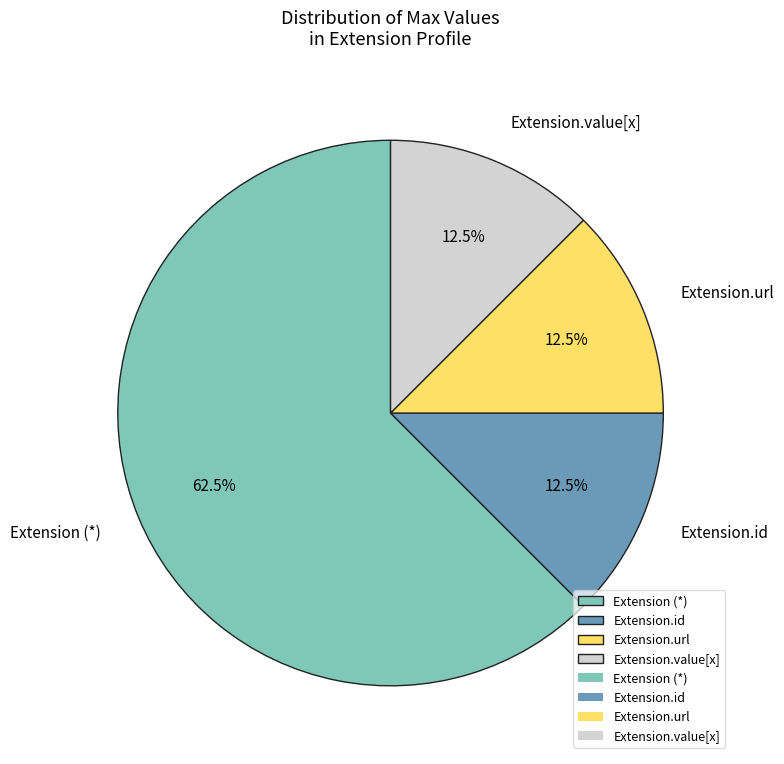

What is the largest slice in the pie chart?

Extension (*)